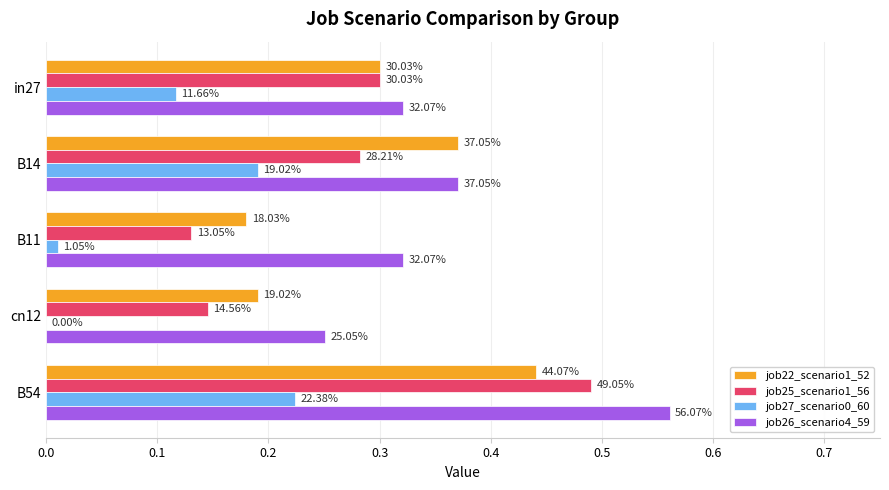

What is the highest value of the job26_scenario4_59 series?

0.6